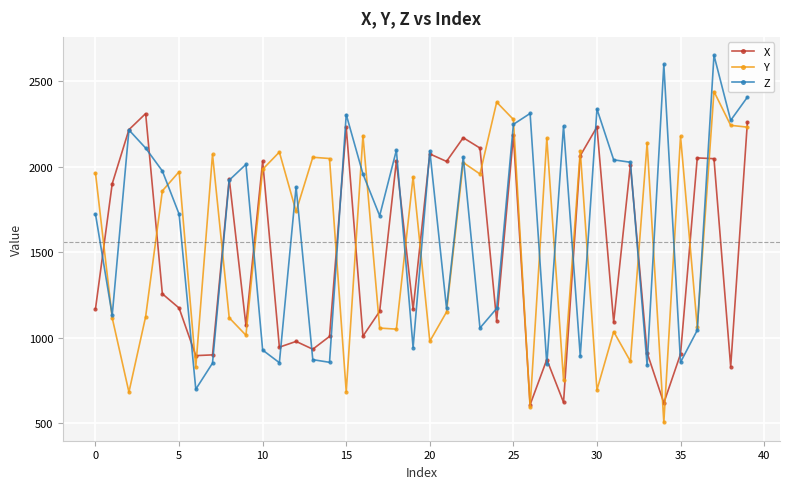

How many intersections are there between Y and Z?

21